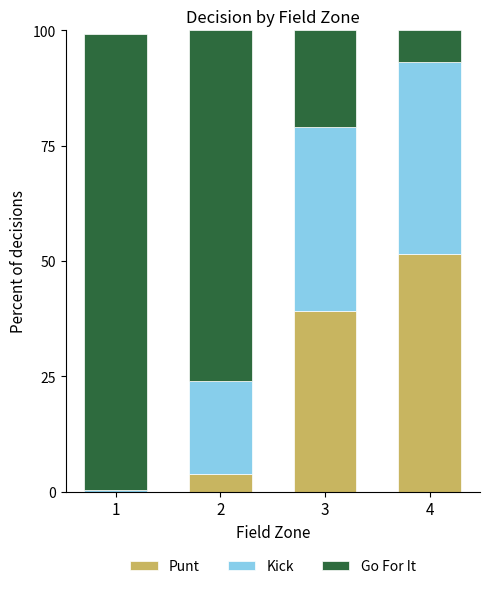

Reading right to left, list the values for the Punt series.

4=51.5	3=39.2	2=3.9	1=0.0